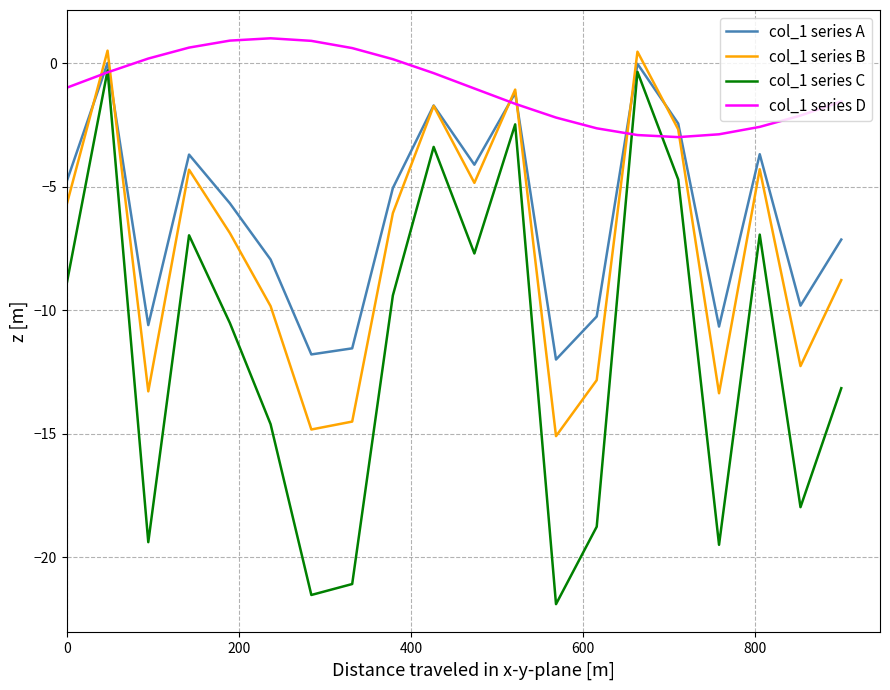

True or false: col_1 series D and col_1 series A intersect in this chart.

True